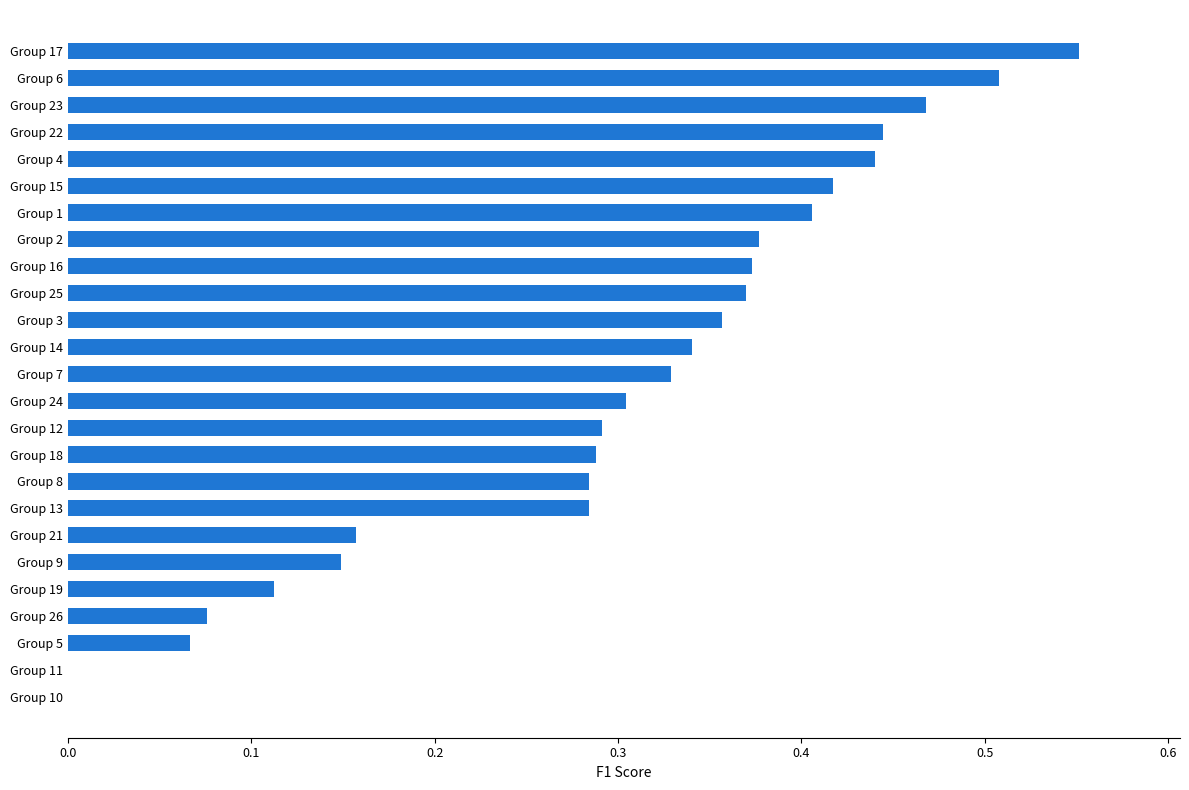

Count the number of categories in the chart.

25